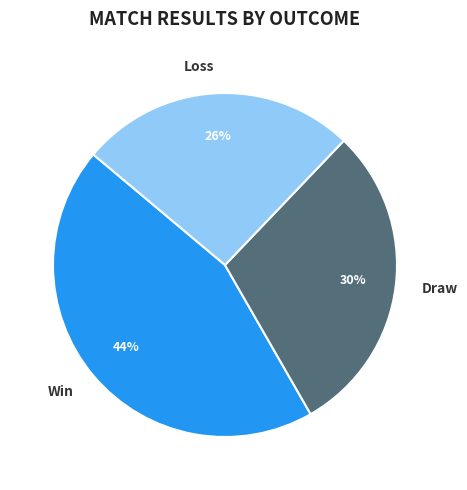

Rank the categories by value from highest to lowest.

Win, Draw, Loss